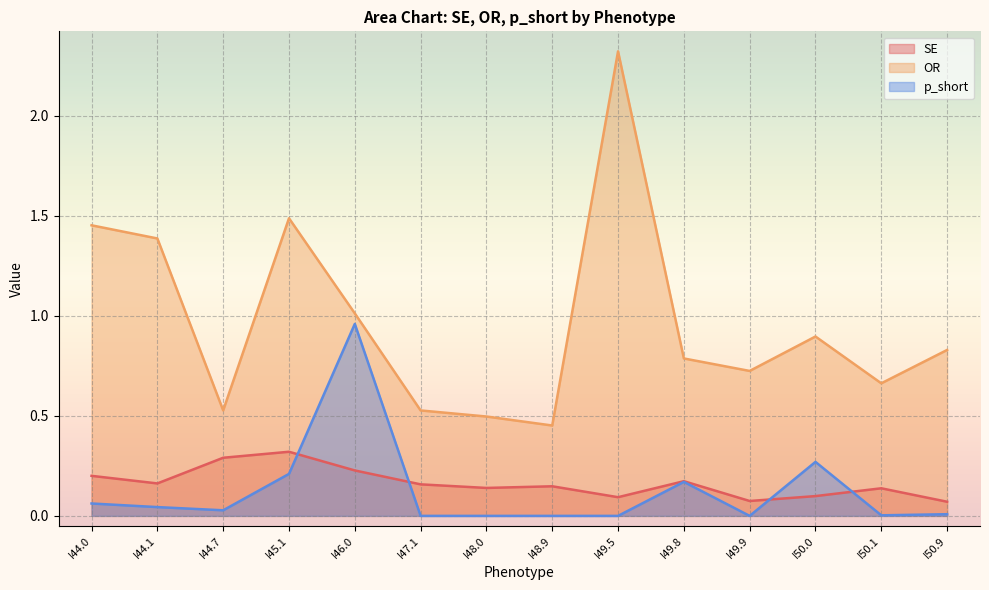

Reading left to right, transcribe all the data shown in this chart.

SE: 0.2	0.2	0.3	0.3	0.2	0.2	0.1	0.1	0.1	0.2	0.1	0.1	0.1	0.1
OR: 1.5	1.4	0.5	1.5	1.0	0.5	0.5	0.5	2.3	0.8	0.7	0.9	0.7	0.8
p_short: 0.1	0.0	0.0	0.2	1.0	0.0	0.0	0.0	0.0	0.2	0.0	0.3	0.0	0.0